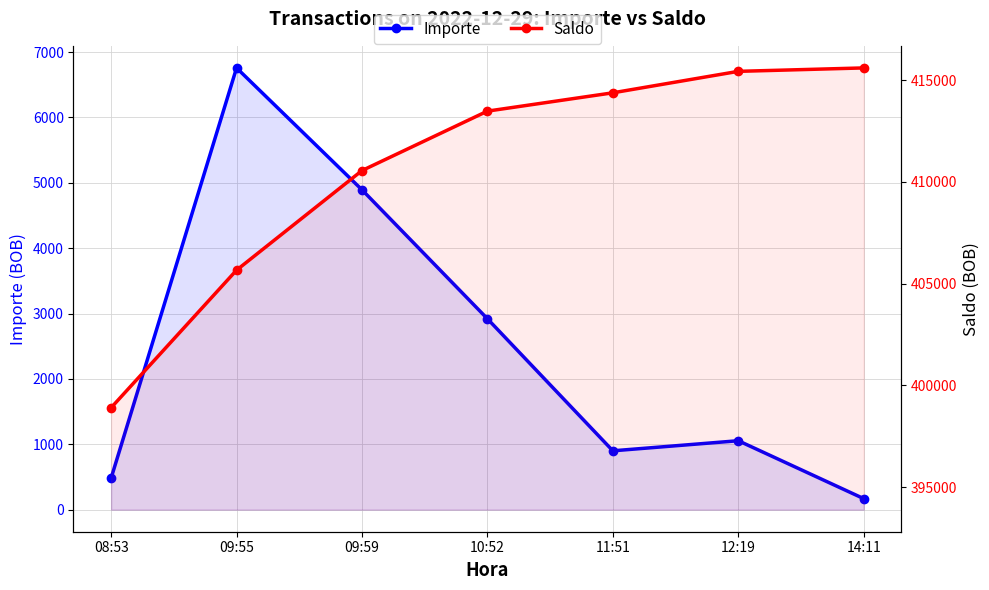

Reading right to left, transcribe all the data shown in this chart.

Importe: 168.5	1054.2	899.8	2919.5	4892.2	6756.8	482.2
Saldo: 415598.3	415429.9	414375.7	413475.9	410556.4	405664.2	398907.4